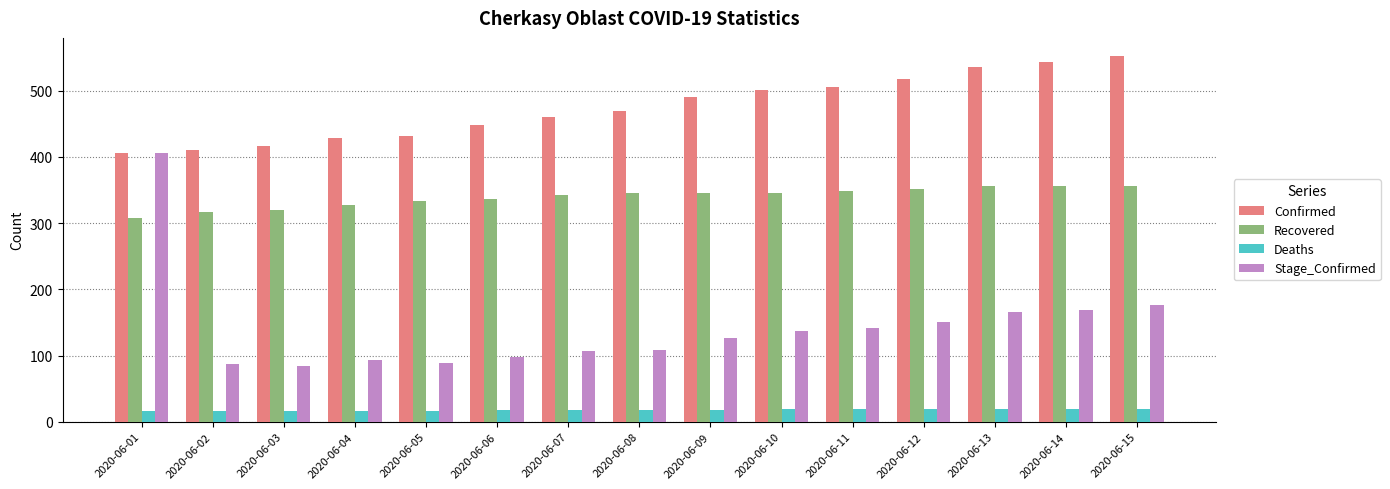

What is the average value of the Stage_Confirmed series?

142